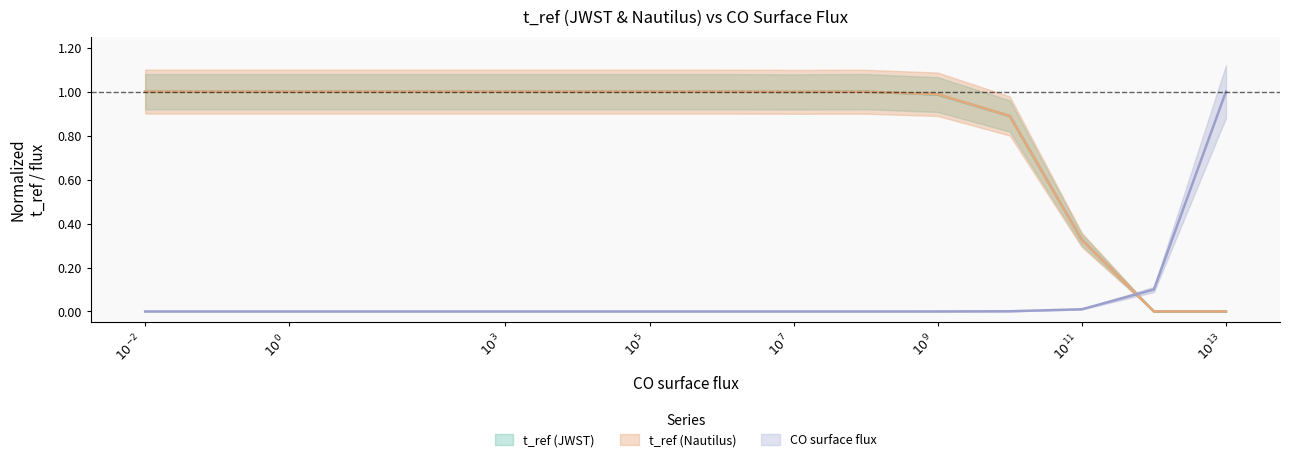

The value of t_ref (JWST) at $10^{-2}$ is 1.0. True or false?

True